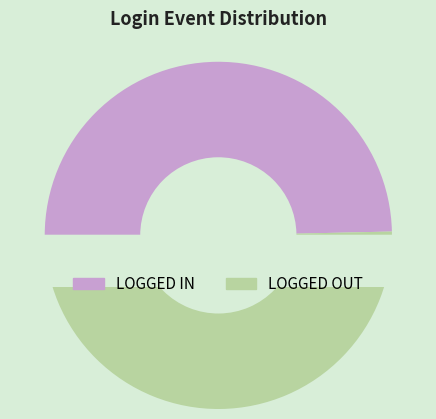

Which slice is the largest?

LOGGED OUT